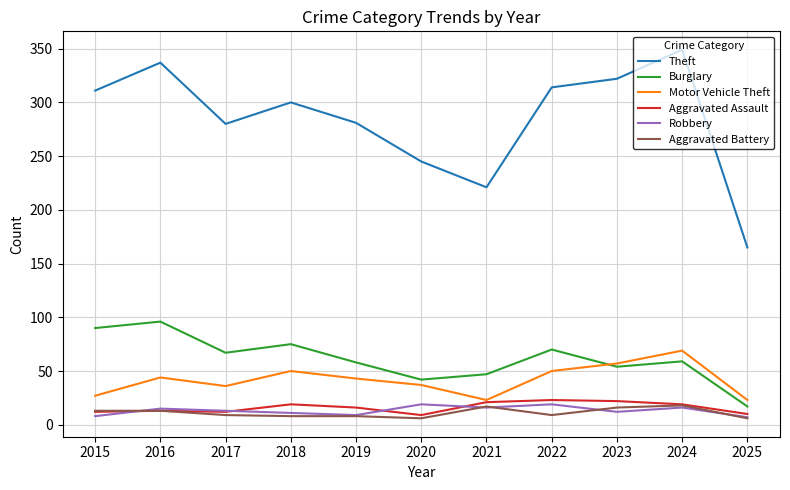

Is the value of Robbery at 2018 greater than the value of Motor Vehicle Theft at 2018?

No